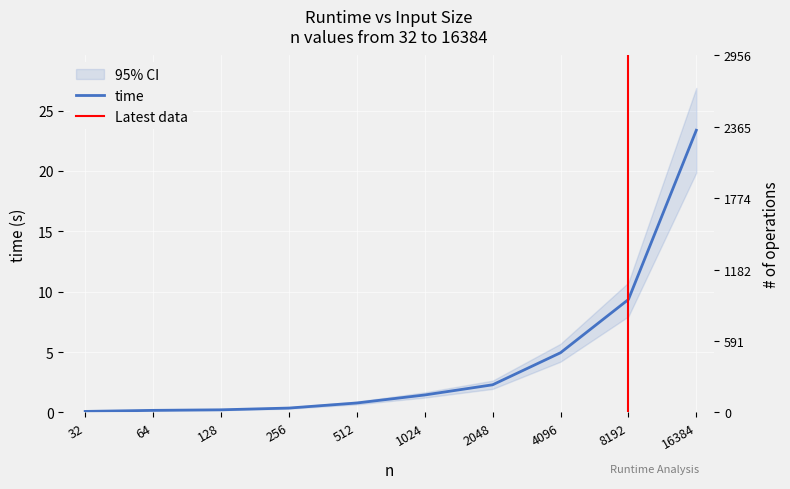

Between 64 and 512, which is larger?

512